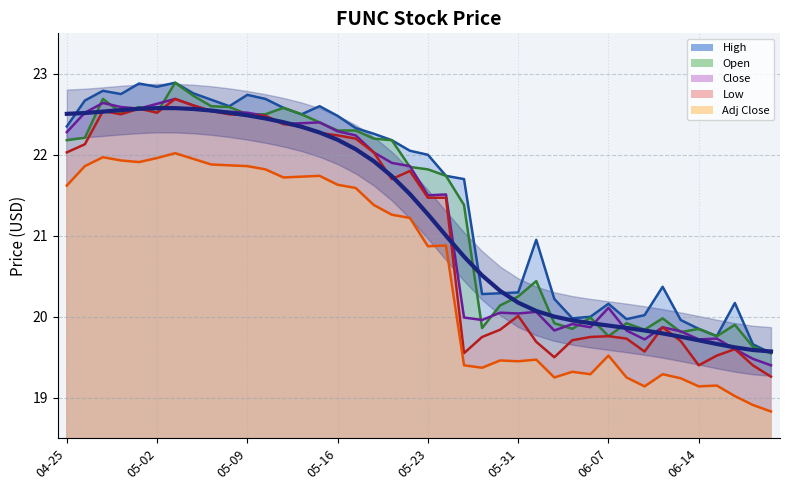

What is the value of the Low point at the 40th from the left?

19.3